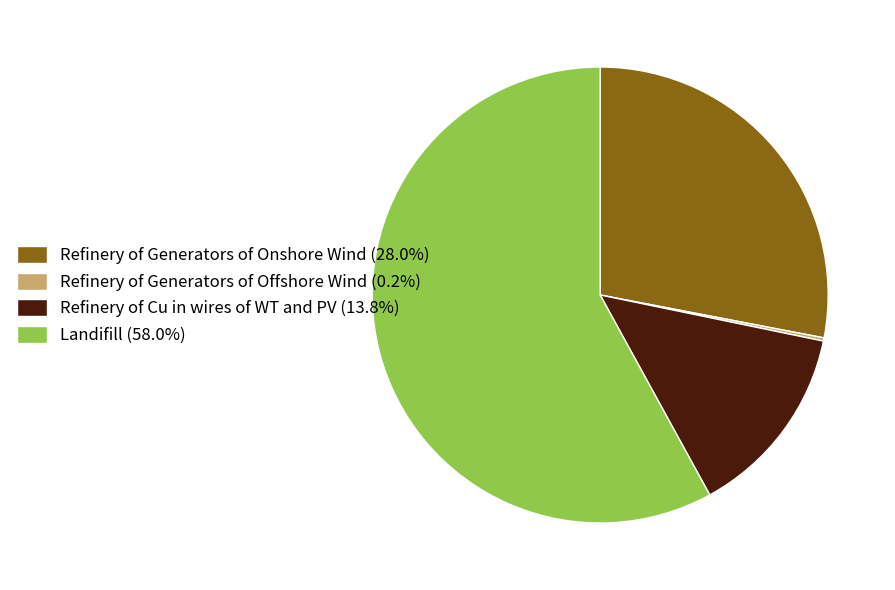

Is Refinery of Cu in wires of WT and PV (13.8%) the majority of the pie?

No